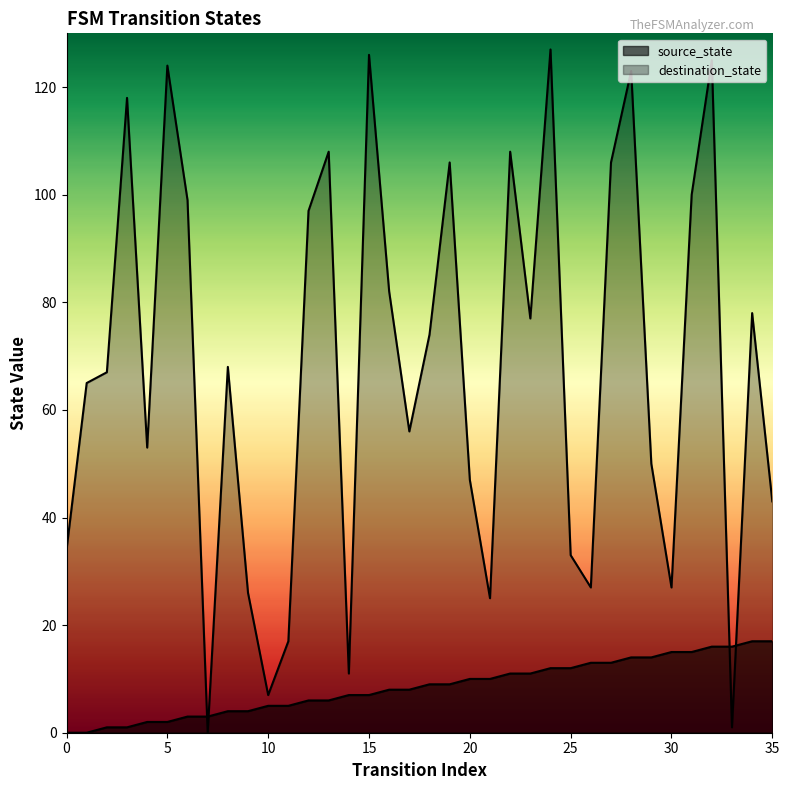

How many lines are shown in the chart?

2